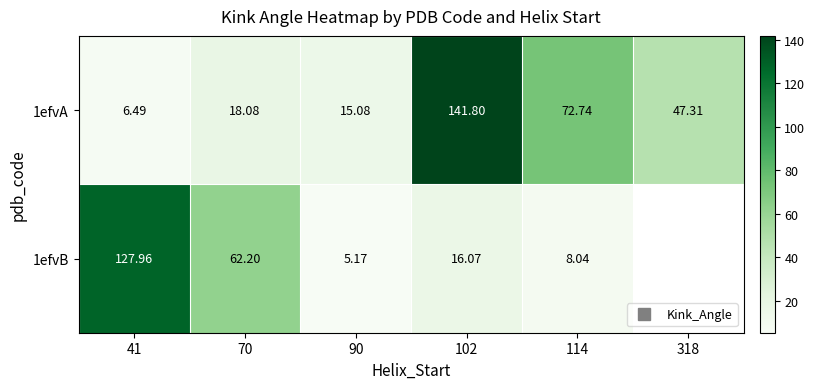

True or false: 1efvB has a value of 8.0 at 114.

True